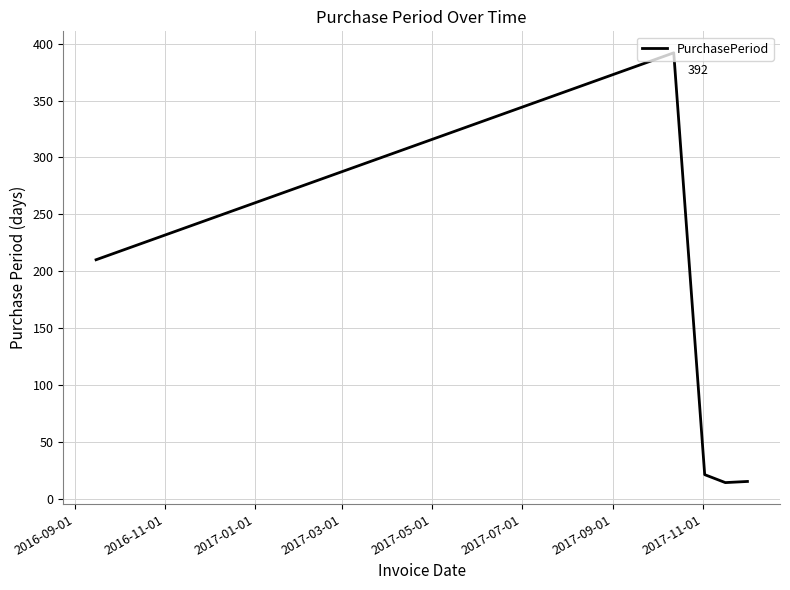

What is the minimum value shown in the chart?

14